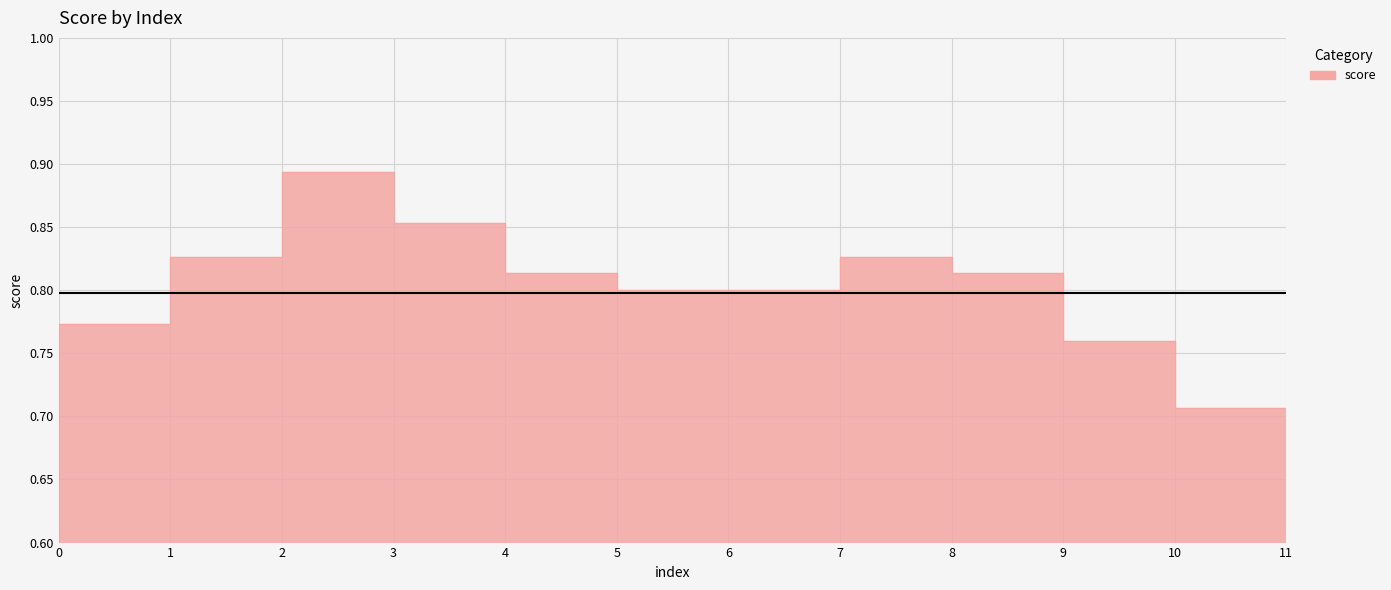

The value at 4 is 0.8. True or false?

True